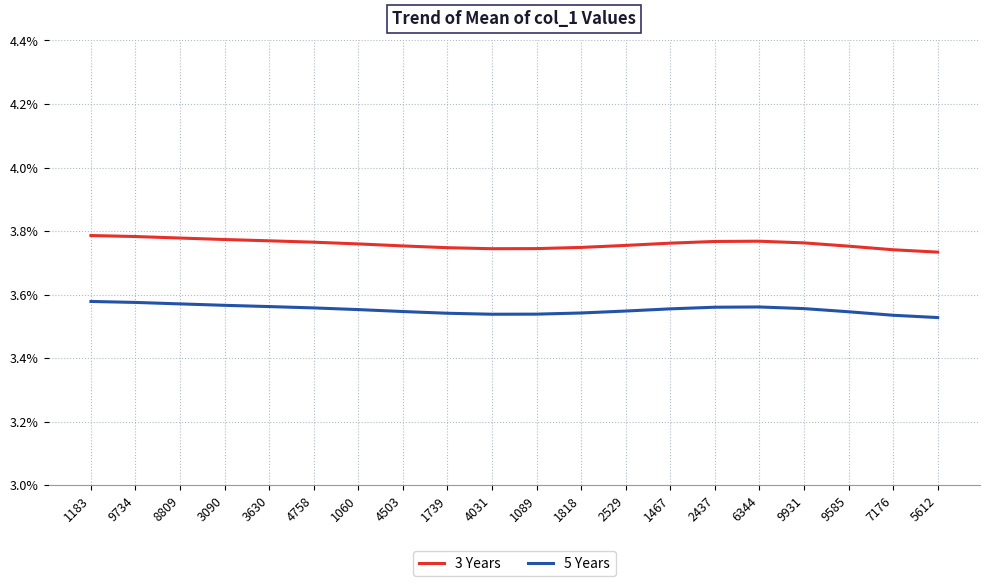

True or false: 3 Years and 5 Years cross at least once.

False